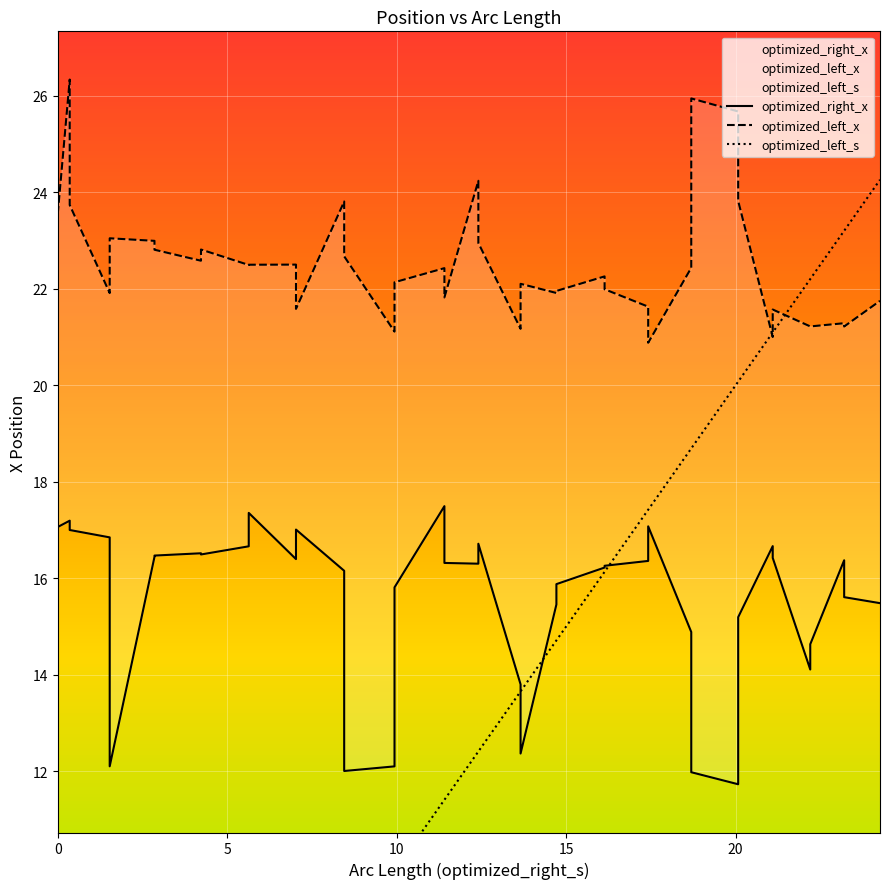

True or false: optimized_right_x and optimized_left_x cross at least once.

False